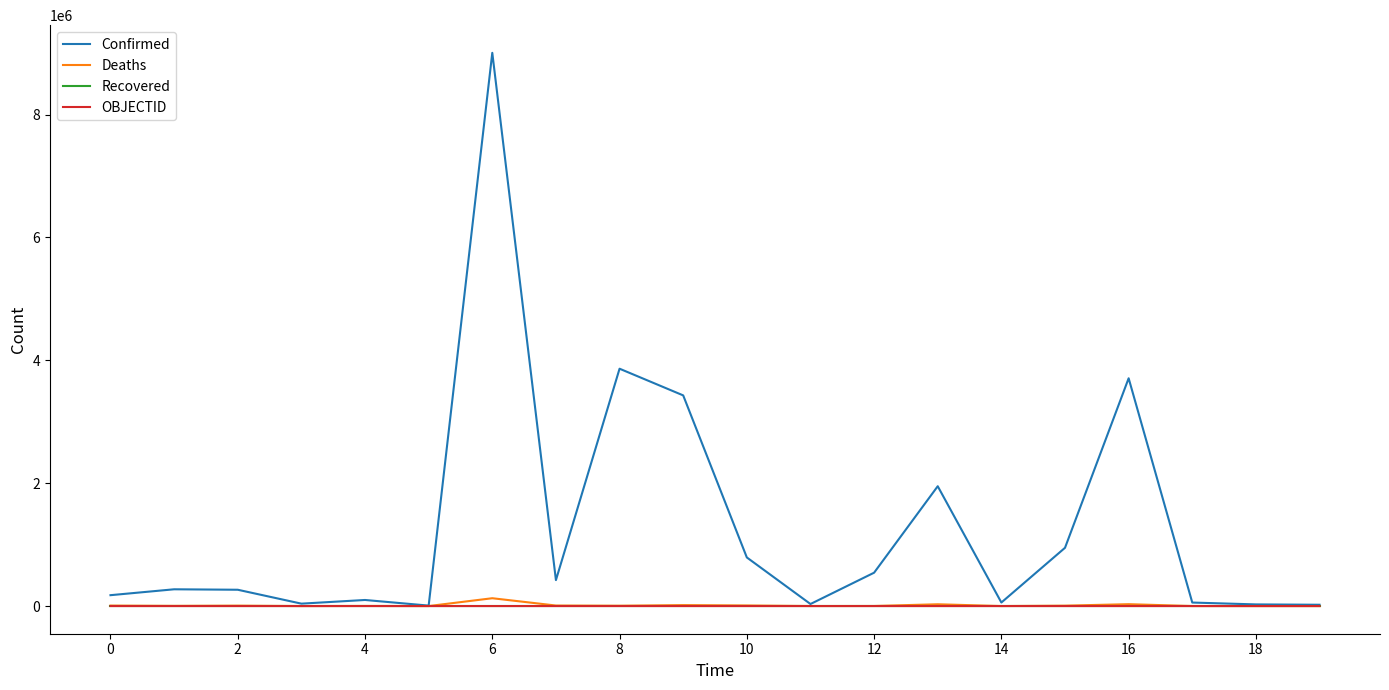

What is the lowest value of the Confirmed series?

7470